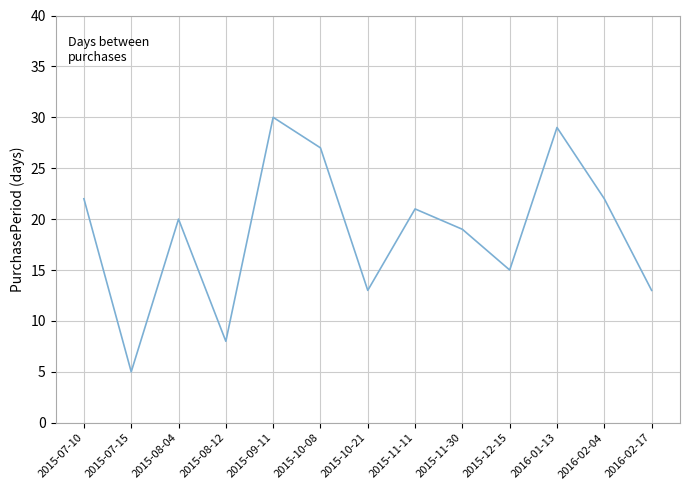

What is the maximum value shown in the chart?

30